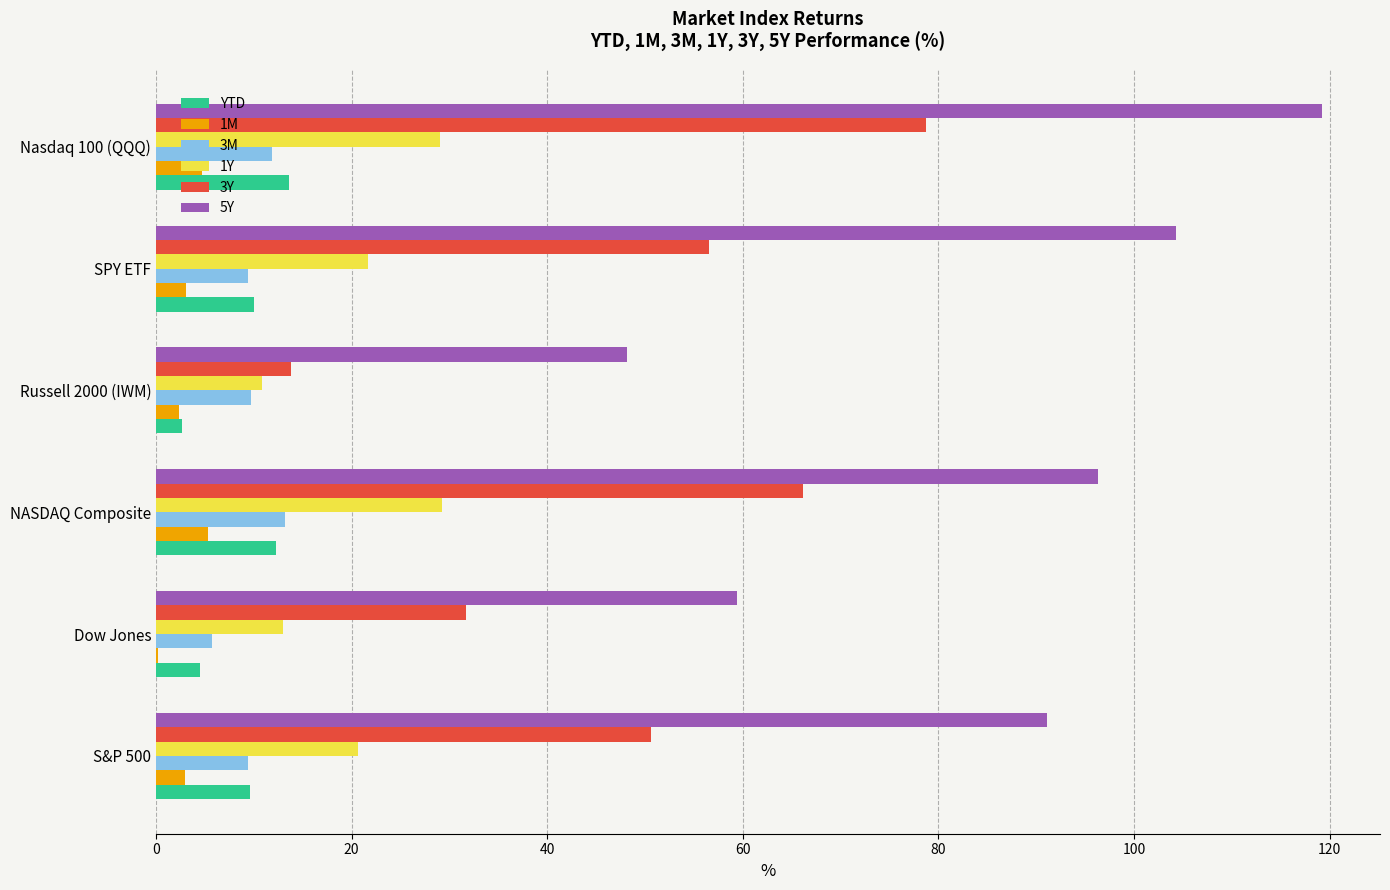

True or false: 3M has a value of 22.3 at NASDAQ Composite.

False